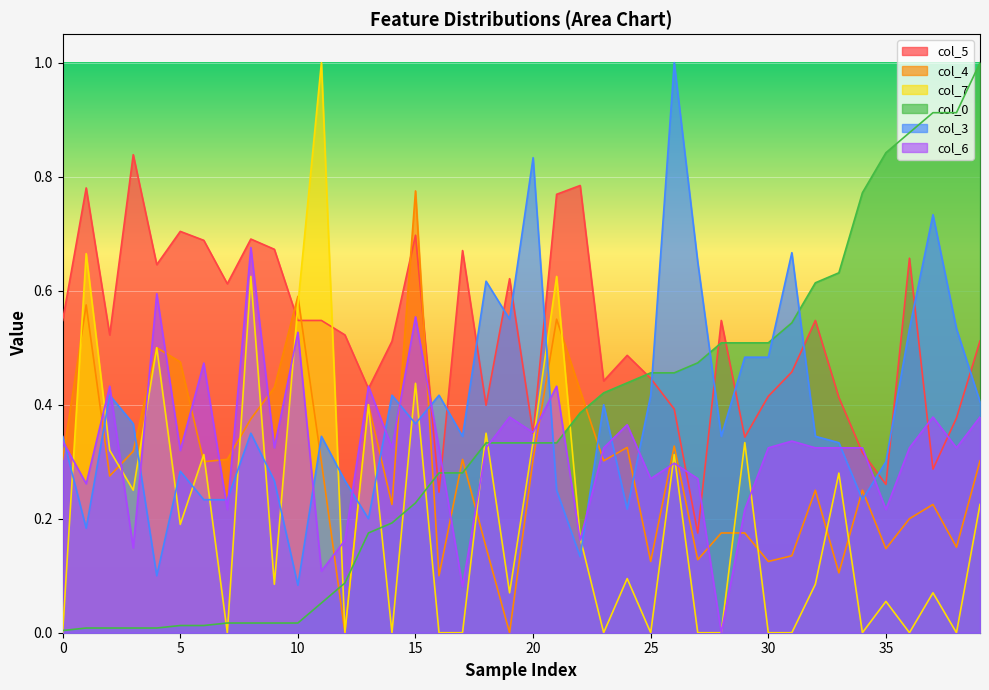

Which series has the largest total across all categories?

col_5